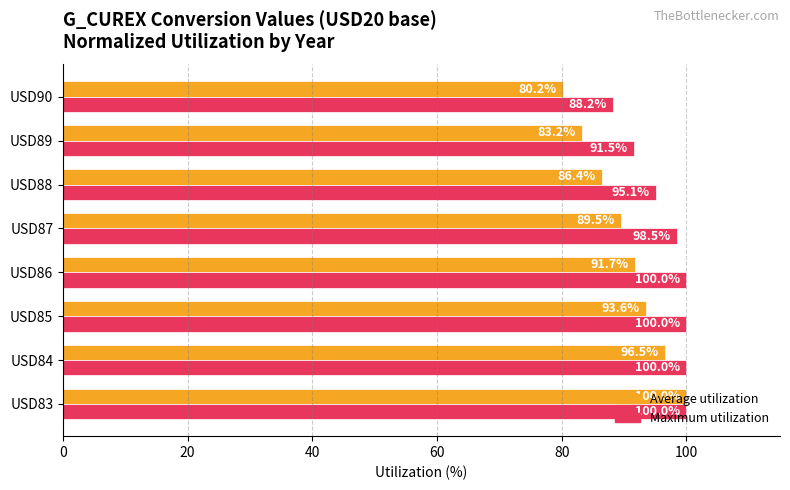

What is the average value of the Average utilization series?

90.1